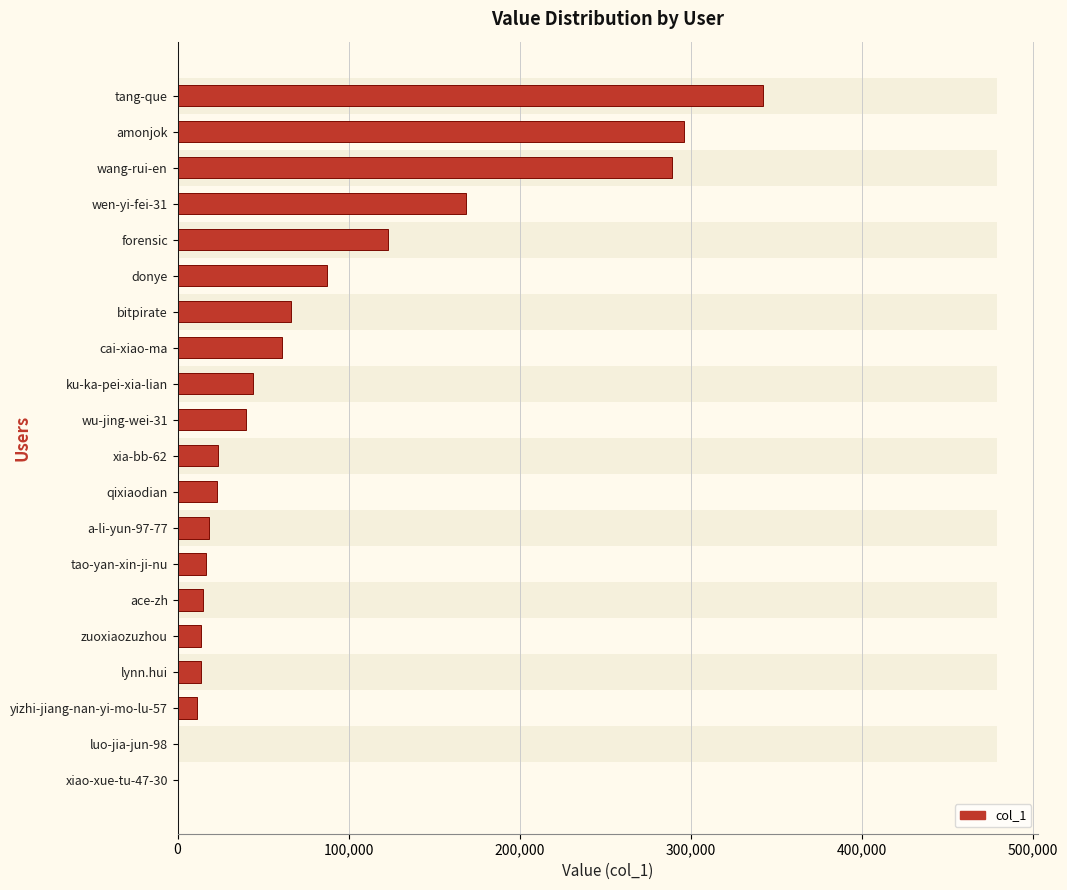

Reading left to right, transcribe all the data shown in this chart.

342064	295915	288796	168844	122889	87126	66382	60860	44077	39924	23422	22952	18323	16520	14610	13547	13393	11589	247	49